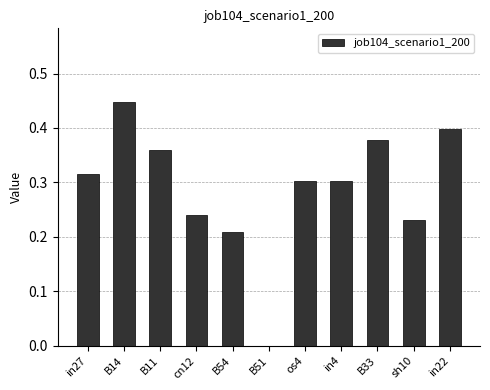

What is the sum of the values at os4 and B14?

0.8